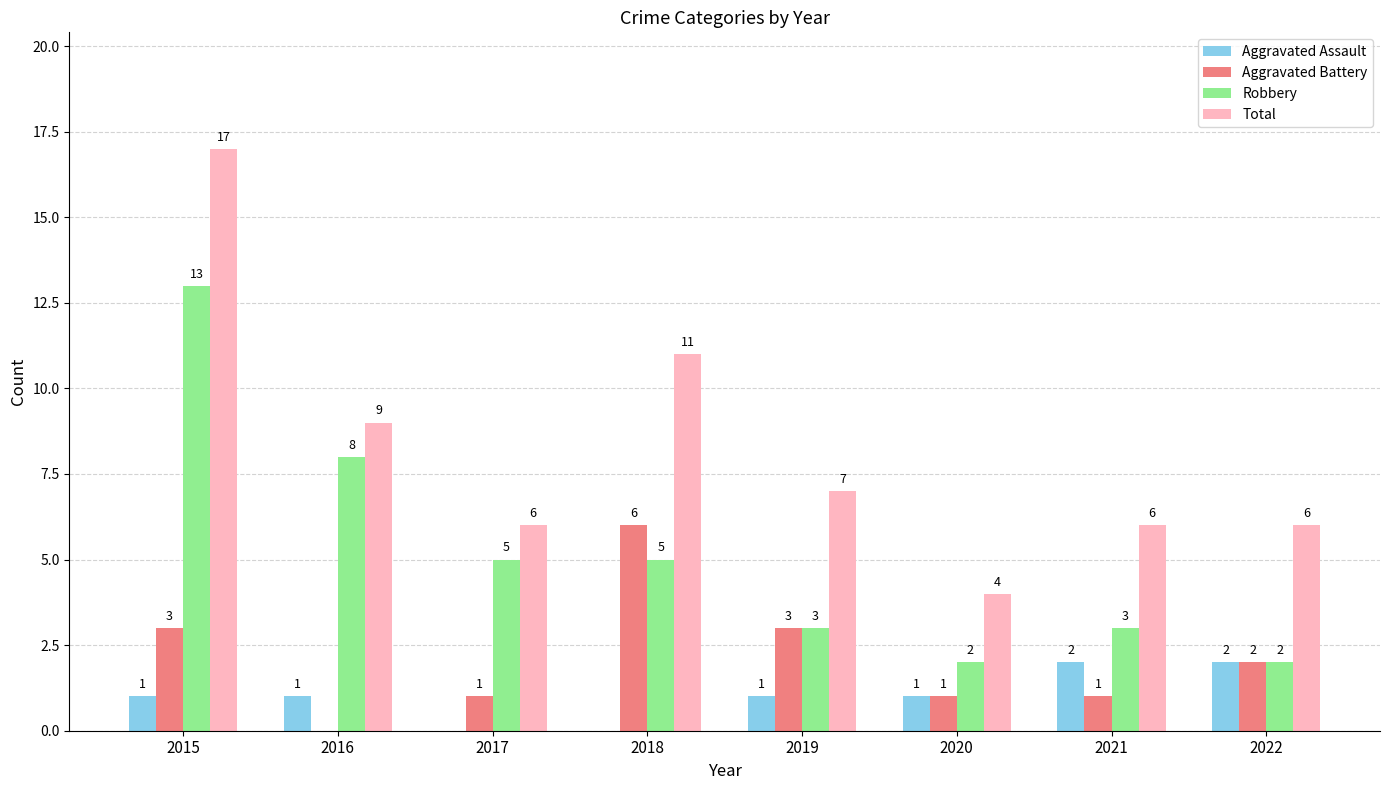

What are all the series names shown in the legend?

Aggravated Assault, Aggravated Battery, Robbery, Total